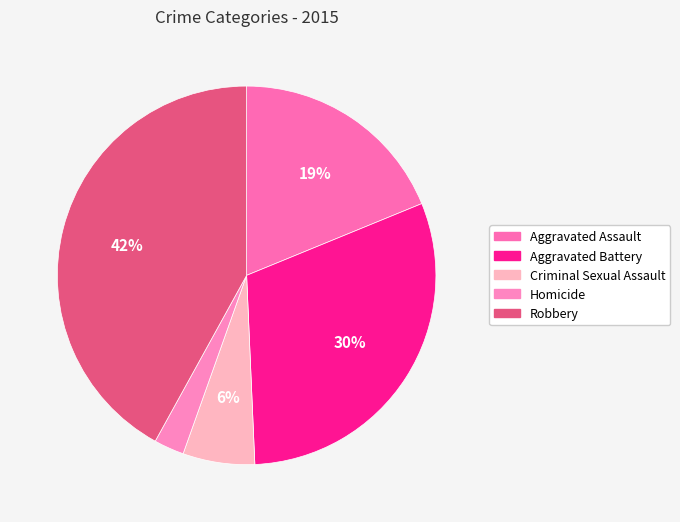

What is the smallest slice in the pie chart?

Homicide